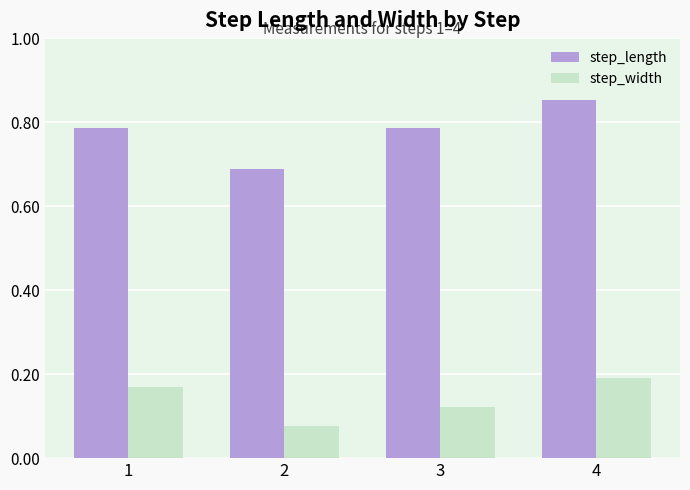

What are all the series names shown in the legend?

step_length, step_width